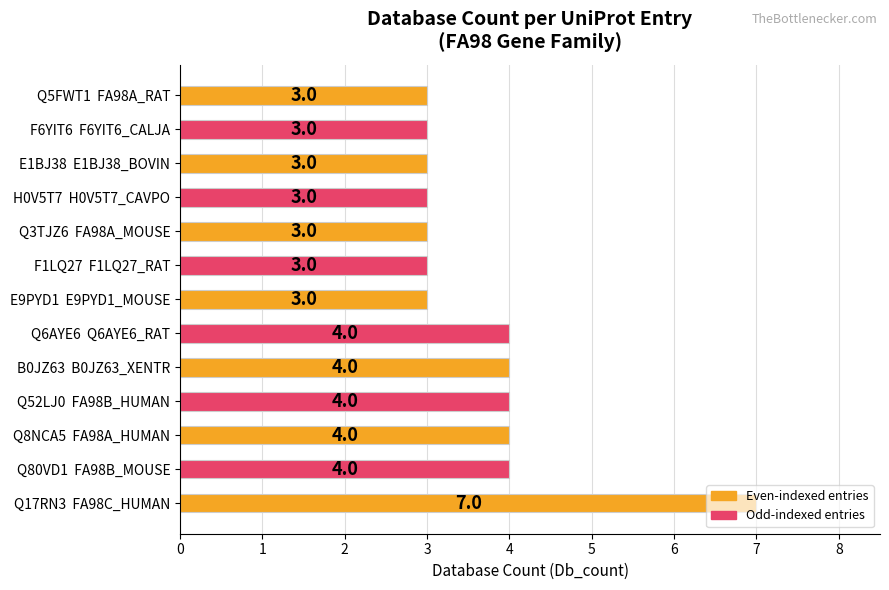

Which has a higher value, E9PYD1  E9PYD1_MOUSE or Q52LJ0  FA98B_HUMAN?

Q52LJ0  FA98B_HUMAN